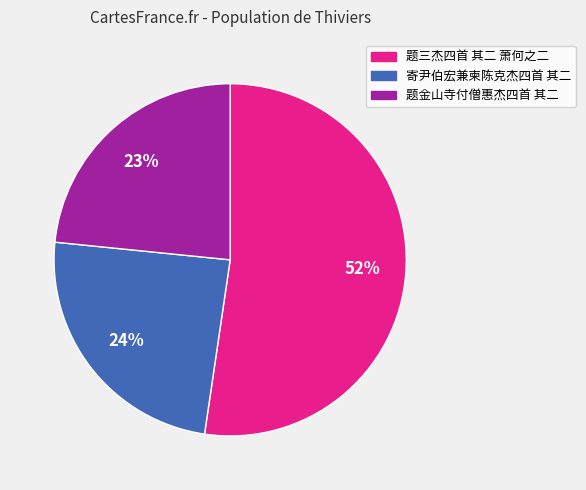

Do 题三杰四首 其二 萧何之二 and 寄尹伯宏兼柬陈克杰四首 其二 together represent more than half of the pie?

Yes